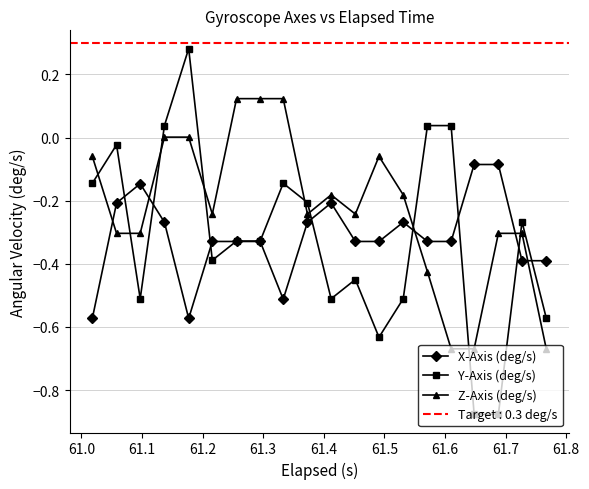

Reading left to right, list all the values displayed in this chart.

X-Axis (deg/s): -0.6	-0.2	-0.1	-0.3	-0.6	-0.3	-0.3	-0.3	-0.5	-0.3	-0.2	-0.3	-0.3	-0.3	-0.3	-0.3	-0.1	-0.1	-0.4	-0.4
Y-Axis (deg/s): -0.1	-0.0	-0.5	0.0	0.3	-0.4	-0.3	-0.3	-0.1	-0.2	-0.5	-0.4	-0.6	-0.5	0.0	0.0	-0.9	-0.9	-0.3	-0.6
Z-Axis (deg/s): -0.1	-0.3	-0.3	0.0	0.0	-0.2	0.1	0.1	0.1	-0.2	-0.2	-0.2	-0.1	-0.2	-0.4	-0.7	-0.7	-0.3	-0.3	-0.7